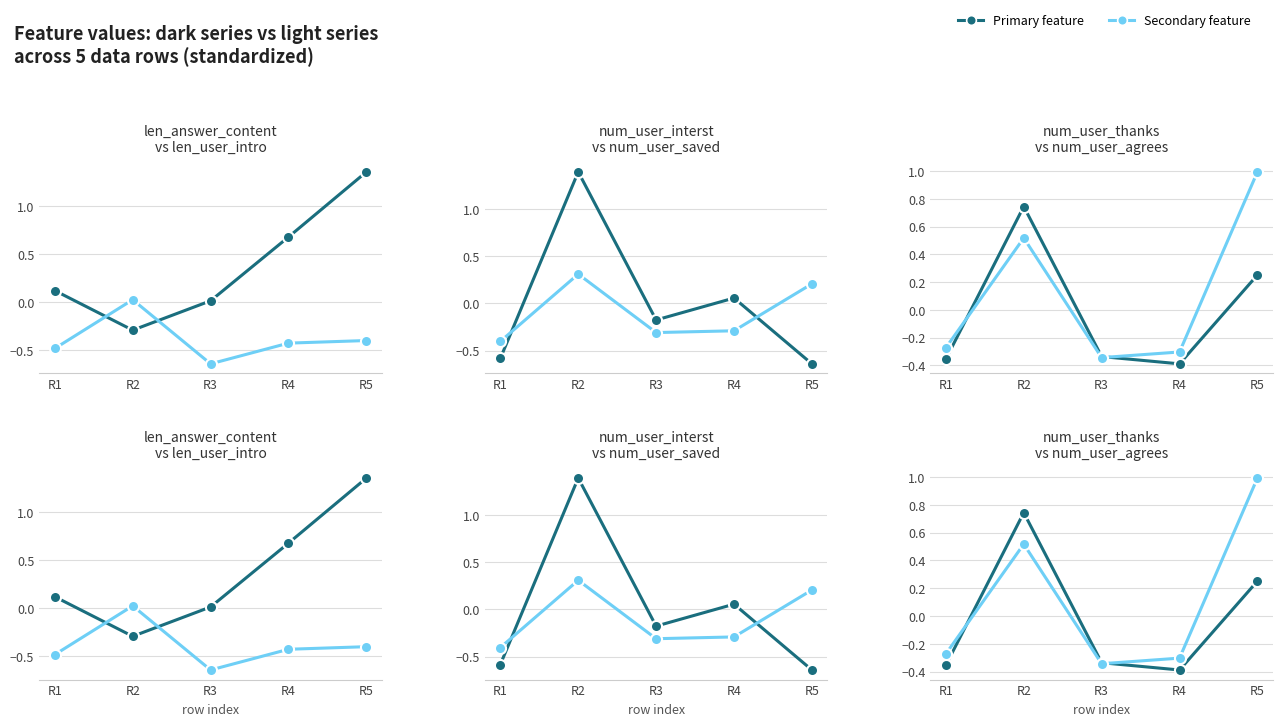

True or false: num_user_agrees and num_user_saved intersect in this chart.

True